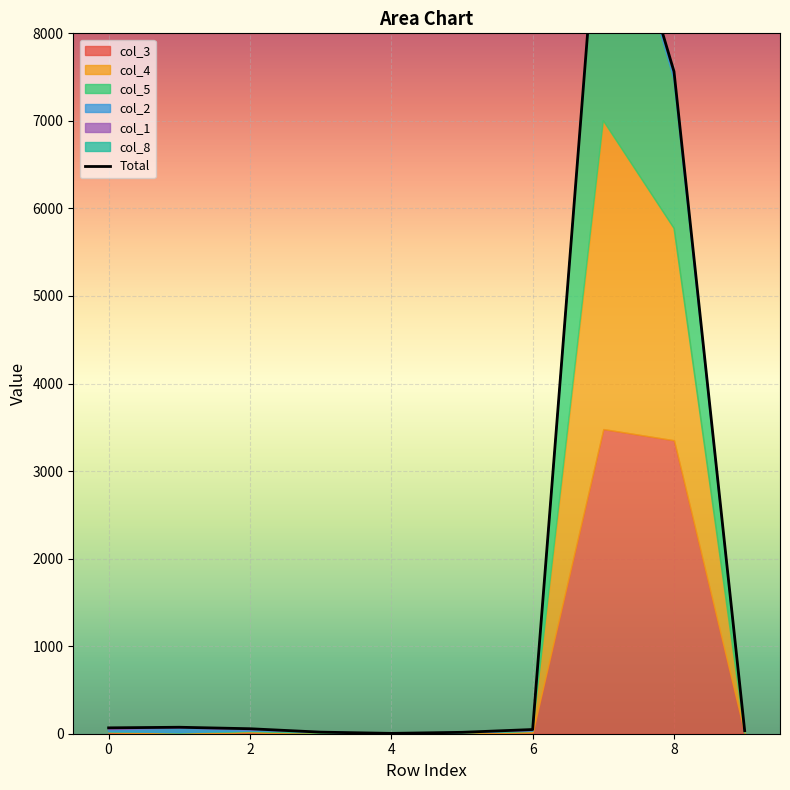

Where is the first local minimum?

4